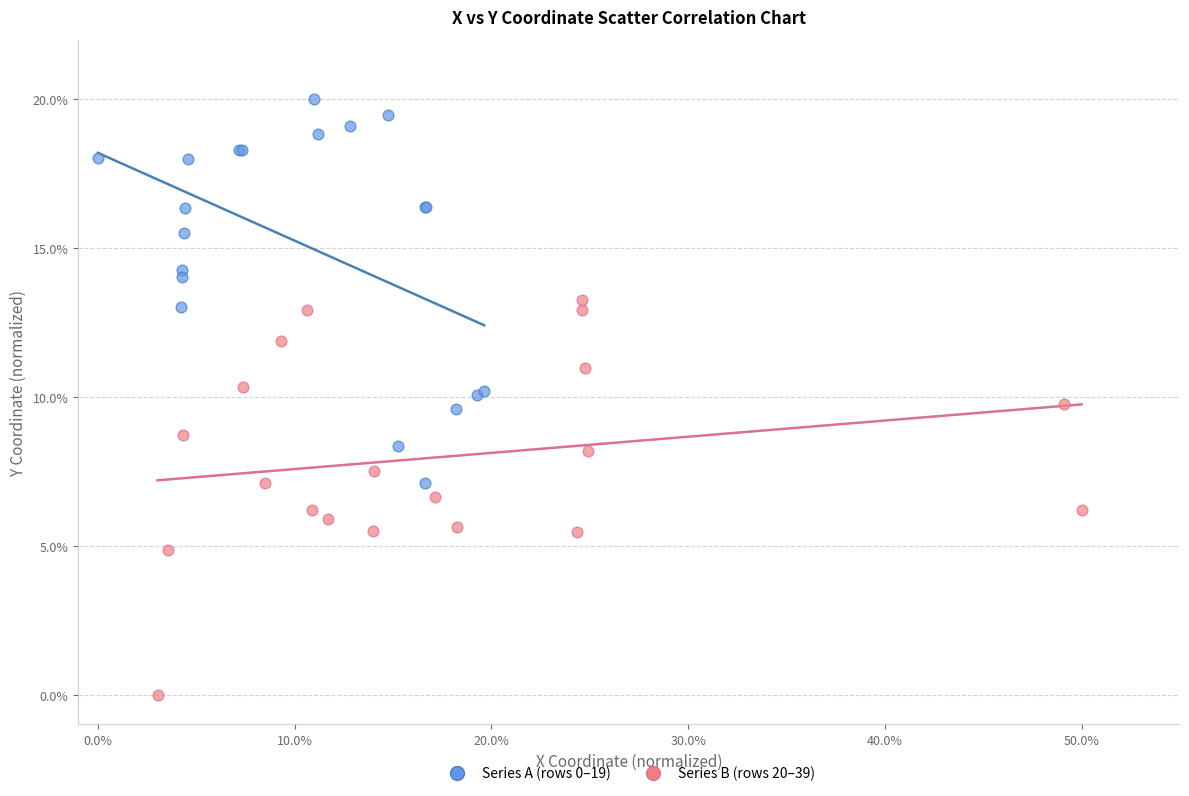

Which series contains the lowest Y value?

Series B (rows 20–39)